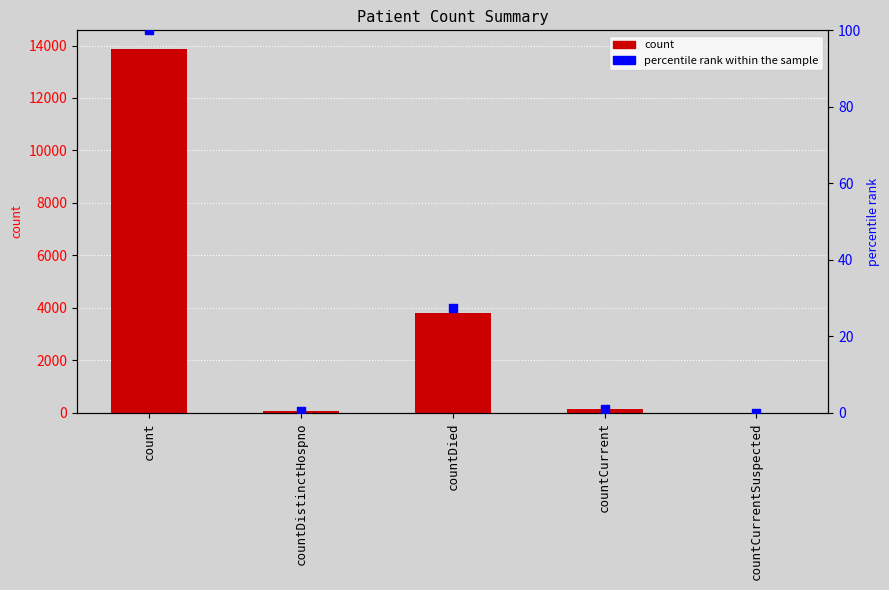

What is the total value across all series at countDistinctHospno?

64.5